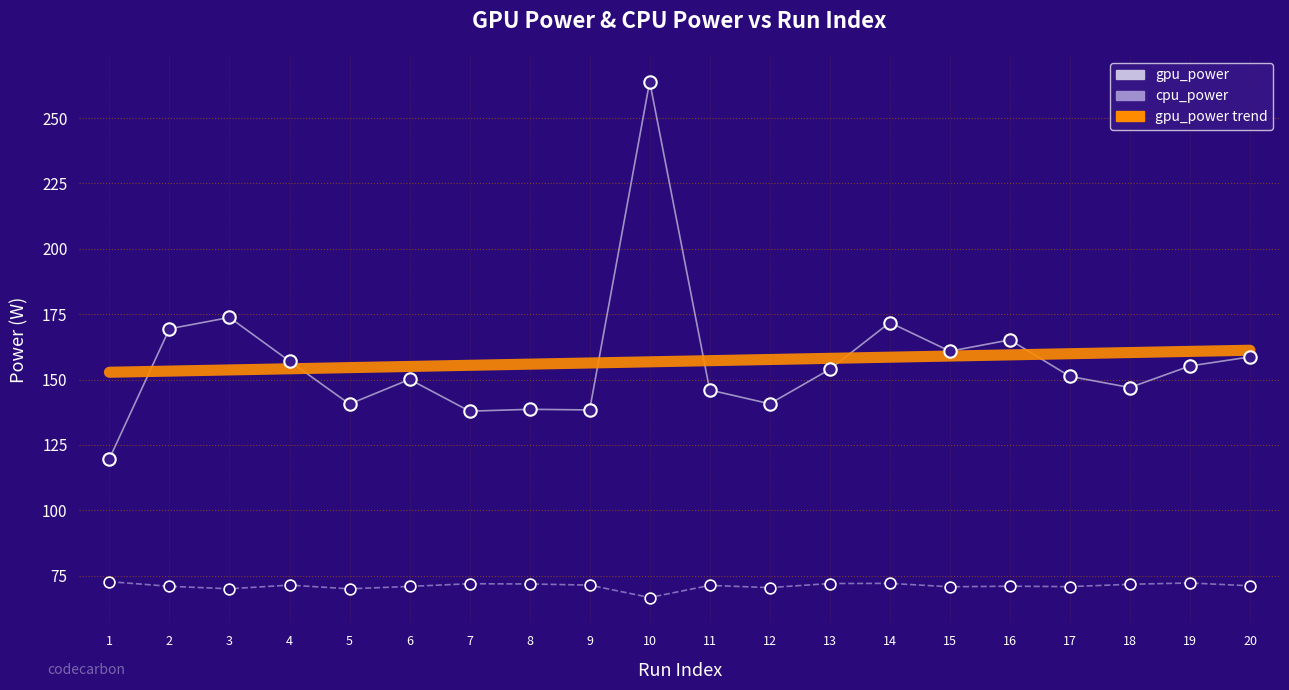

What are all the series names shown in the legend?

gpu_power, cpu_power, gpu_power trend